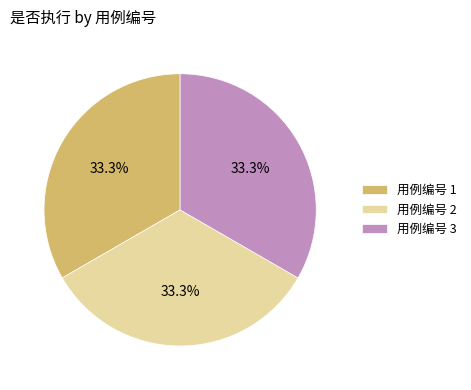

How many slices are in this pie chart?

3